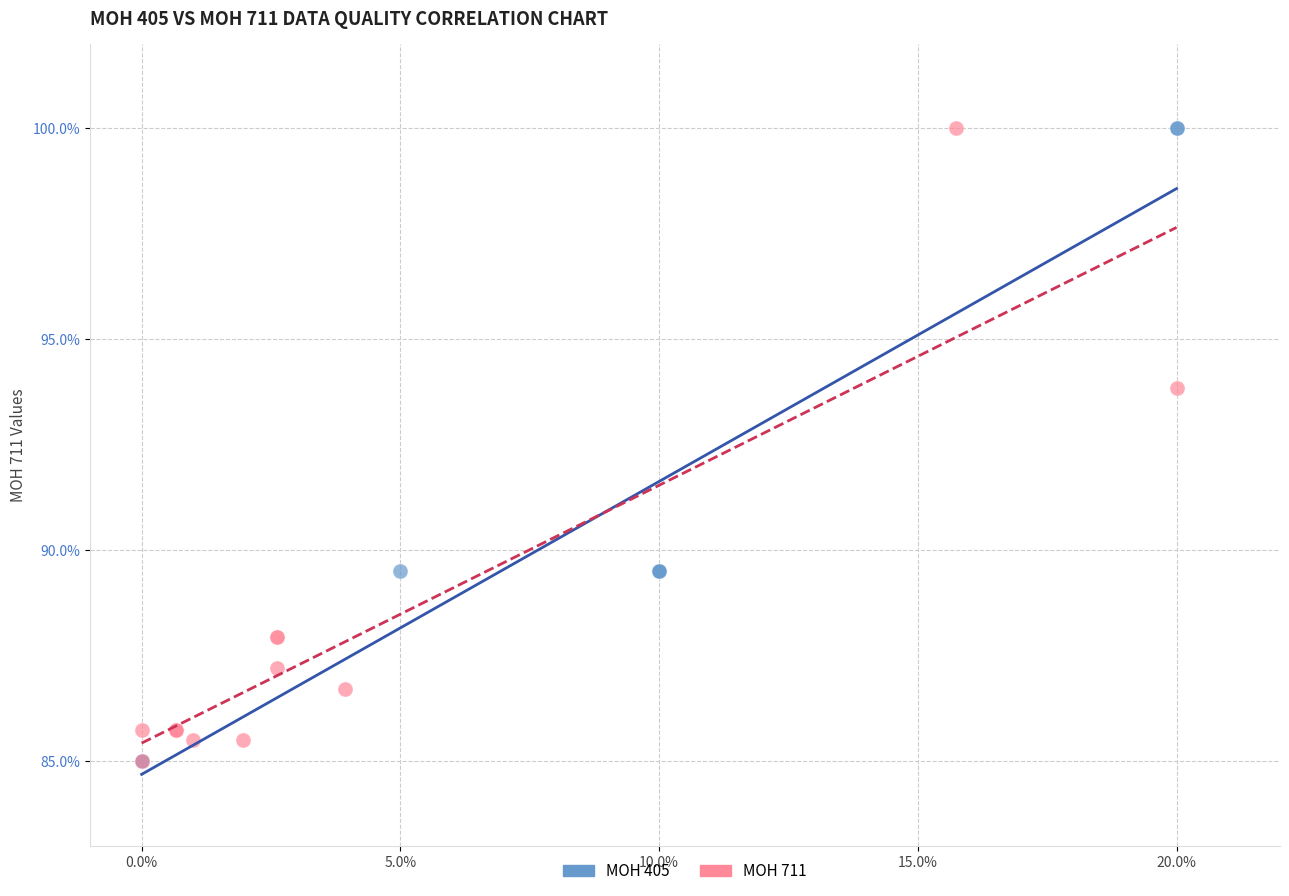

Which series has the widest spread of Y values?

MOH 405